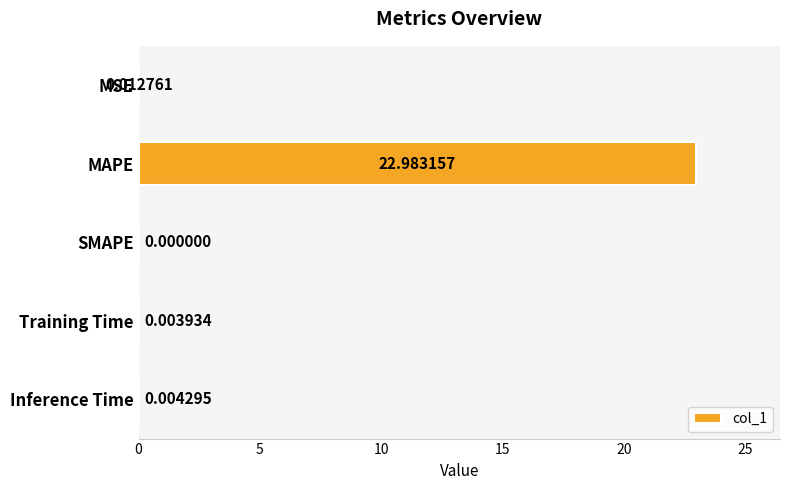

Which label corresponds to the largest value in the chart?

MAPE